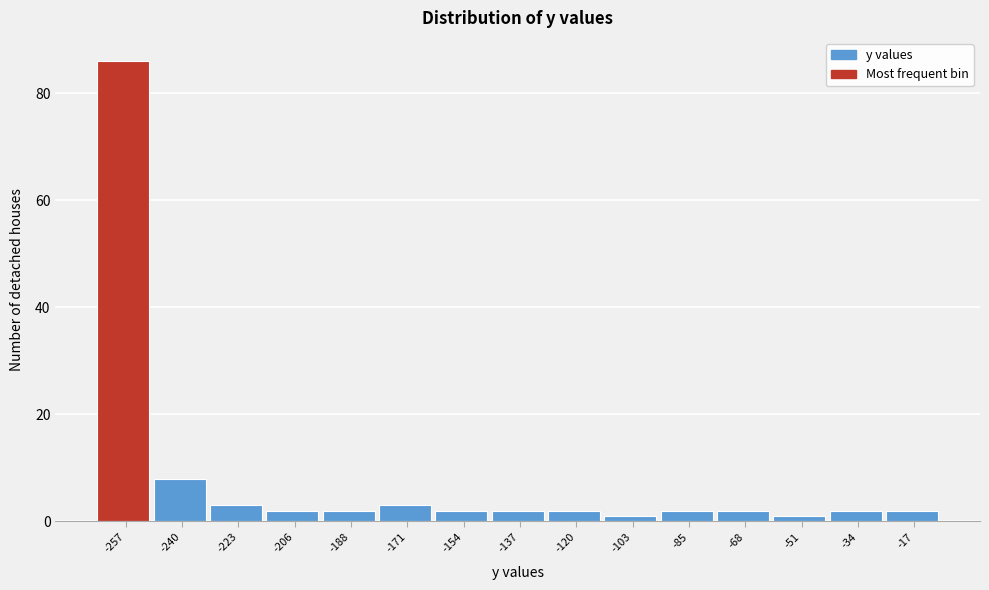

Reading left to right, what are all the values shown in this chart?

-257=86	-240=8	-223=3	-206=2	-188=2	-171=3	-154=2	-137=2	-120=2	-103=1	-85=2	-68=2	-51=1	-34=2	-17=2